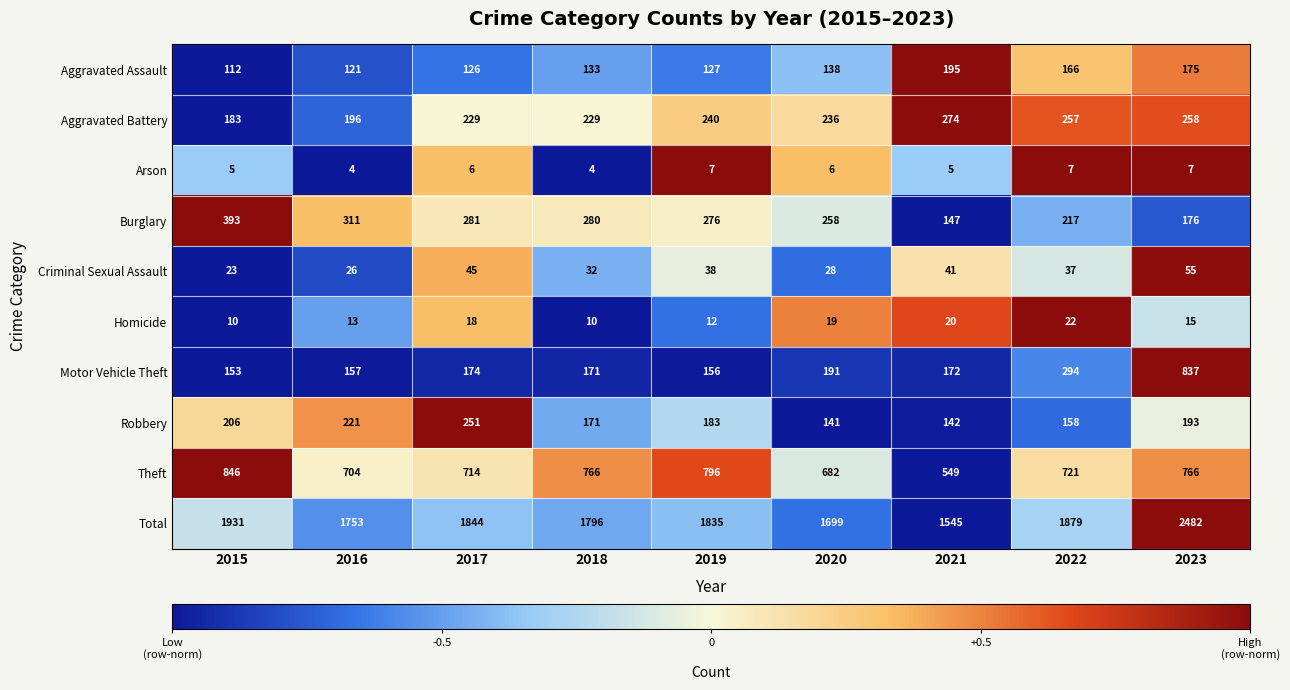

Which category has the lowest value in the Total series?

2021